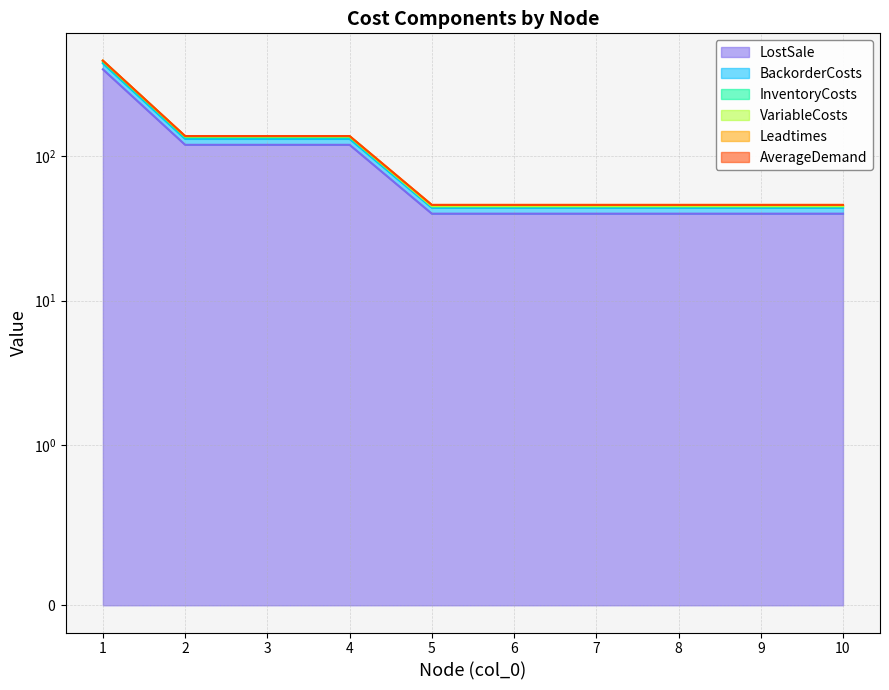

How many data points does each series have?

10